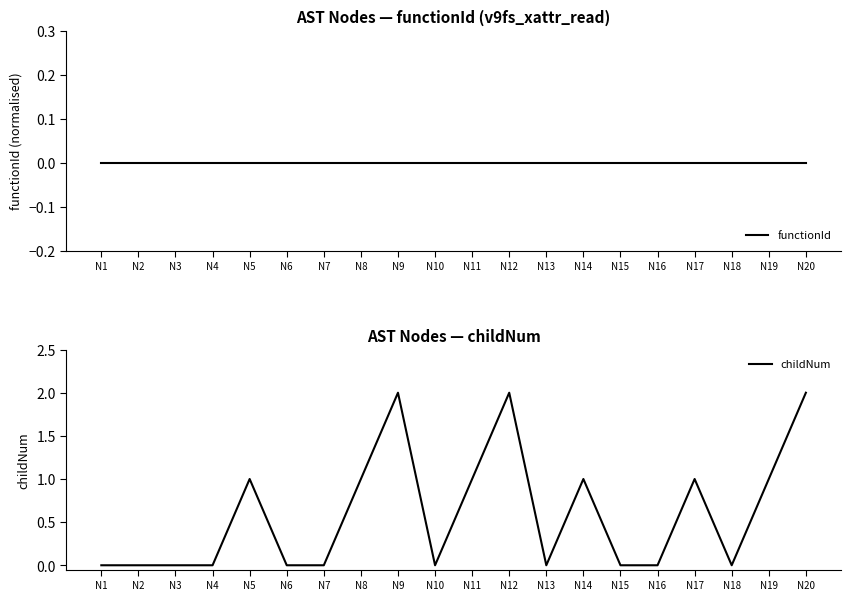

Between N9 and N11, which series saw the biggest shift?

childNum